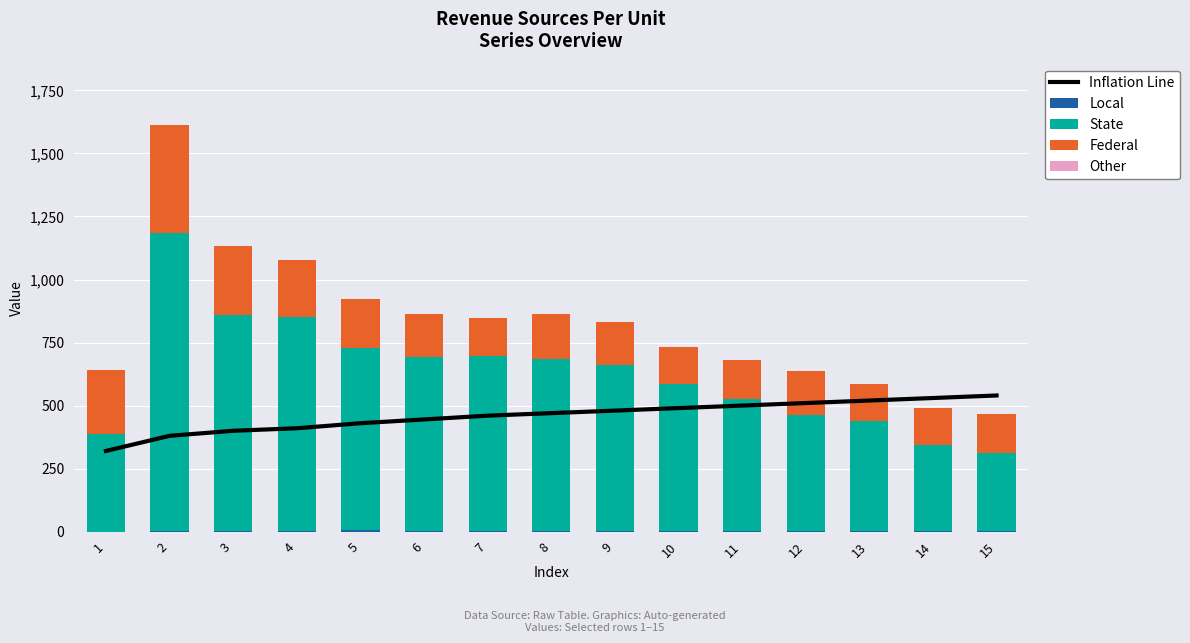

List the labels in order of Federal value, largest first.

2, 3, 1, 4, 5, 8, 12, 9, 6, 15, 11, 7, 14, 10, 13